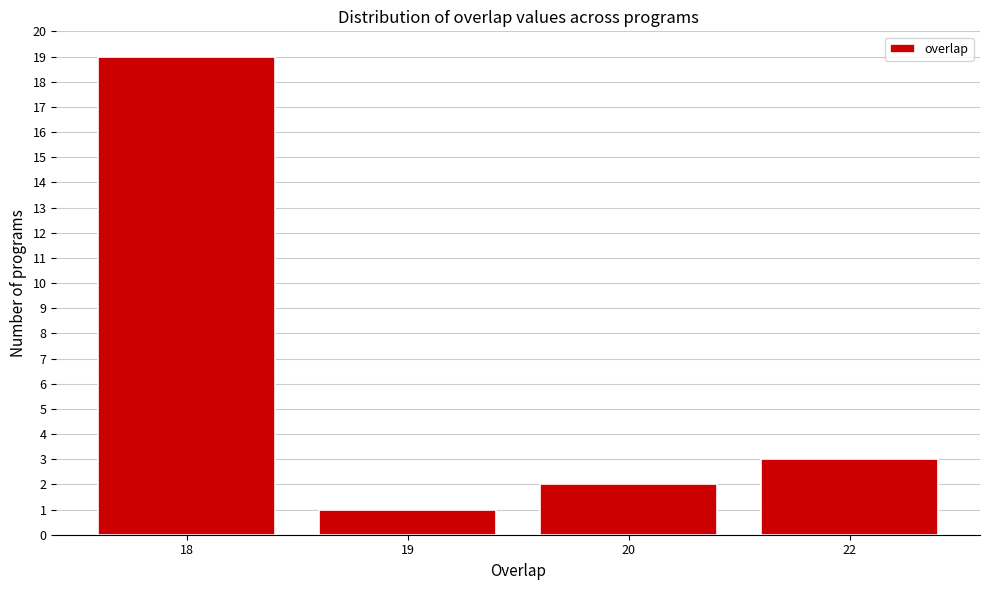

Reading left to right, list all the values displayed in this chart.

19	1	2	3